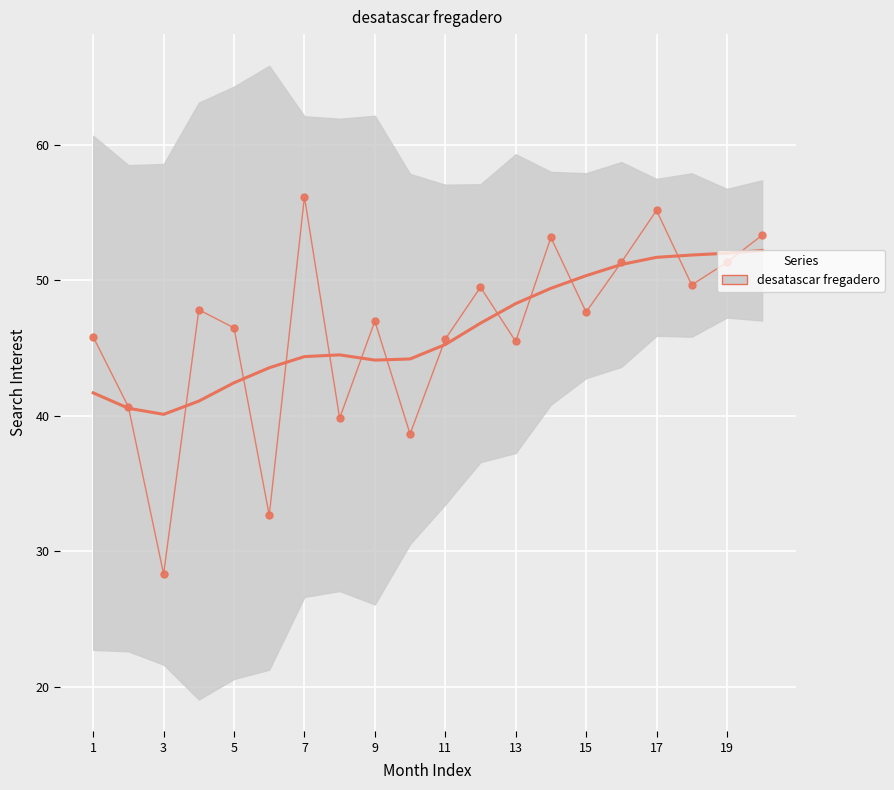

What is the difference between the desatascar fregadero (trend) values at 15 and 17?

1.4